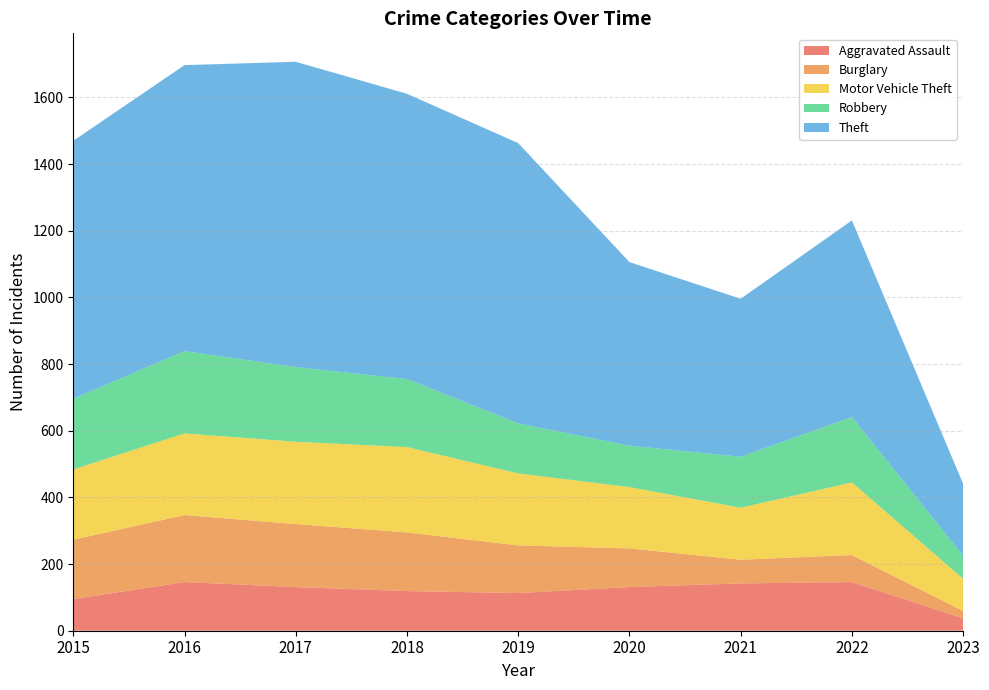

Reading left to right, transcribe all the data shown in this chart.

Aggravated Assault: 95	146	131	119	113	131	142	146	37
Burglary: 178	201	189	176	143	116	71	81	22
Motor Vehicle Theft: 211	245	247	256	216	184	156	218	97
Robbery: 212	247	224	204	150	124	153	196	69
Theft: 774	858	916	856	841	551	474	590	216